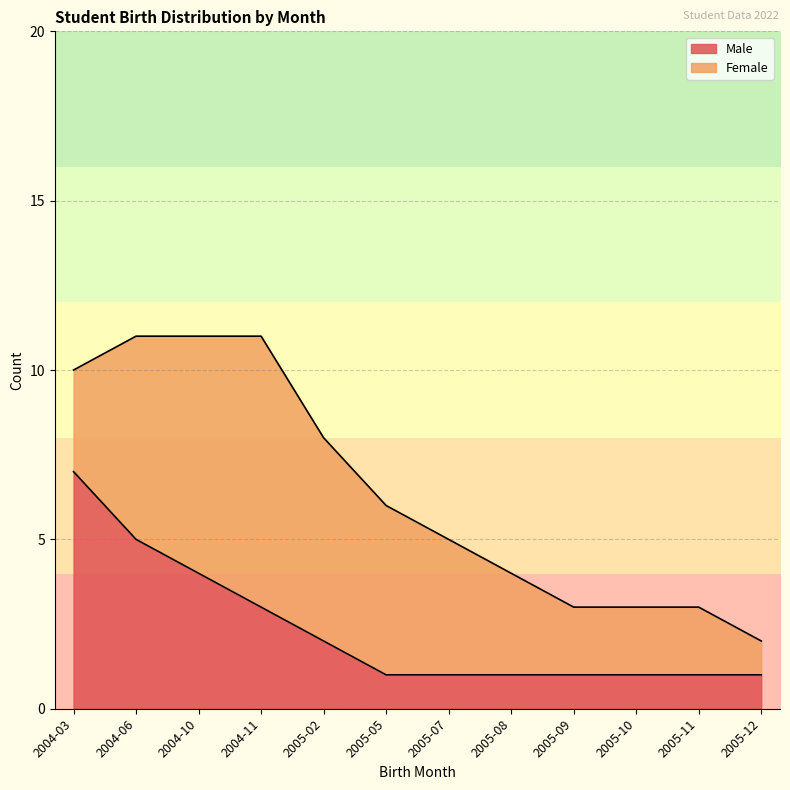

List the labels in order of value, largest first.

2004-03, 2004-06, 2004-10, 2004-11, 2005-02, 2005-05, 2005-07, 2005-08, 2005-09, 2005-10, 2005-11, 2005-12